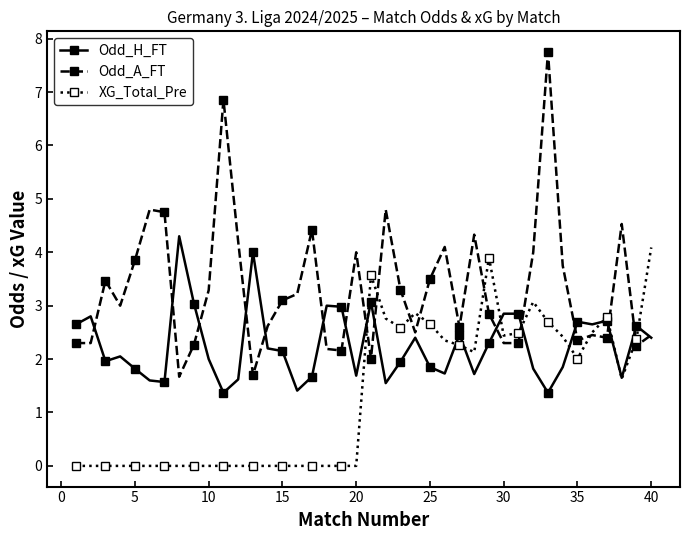

What is the lowest value of the Odd_A_FT series?

1.7